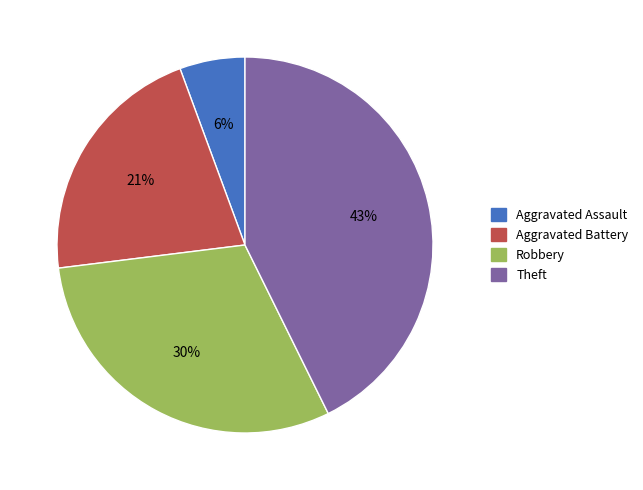

Is there any slice that represents more than half of the pie?

No